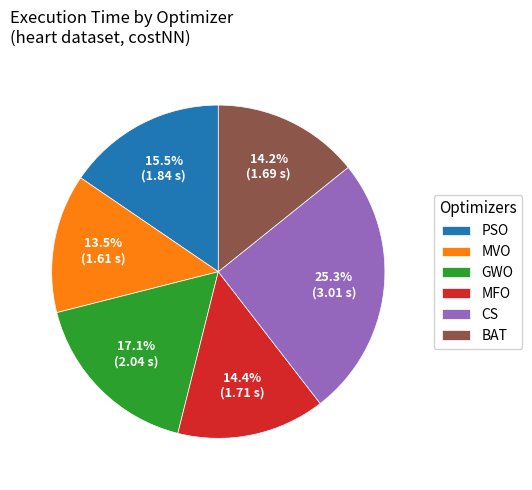

What percentage is the MFO slice, to the nearest percent?

14%